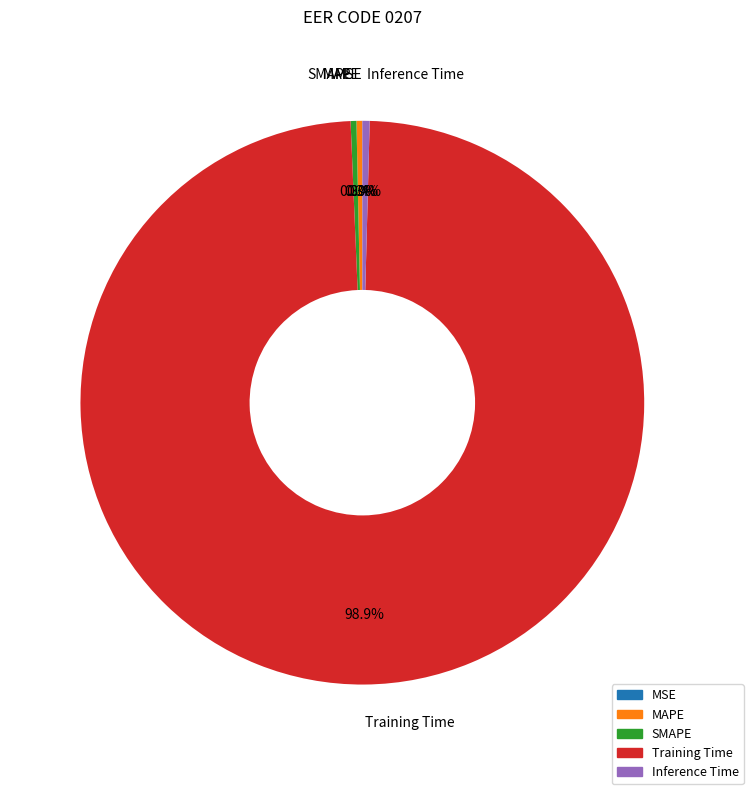

Which category has the biggest portion of the pie?

Training Time